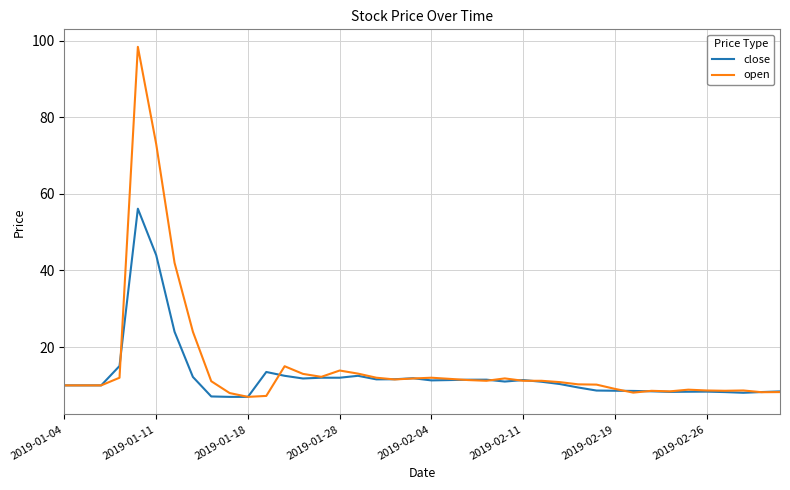

List the series in order of their peak value, highest first.

open, close